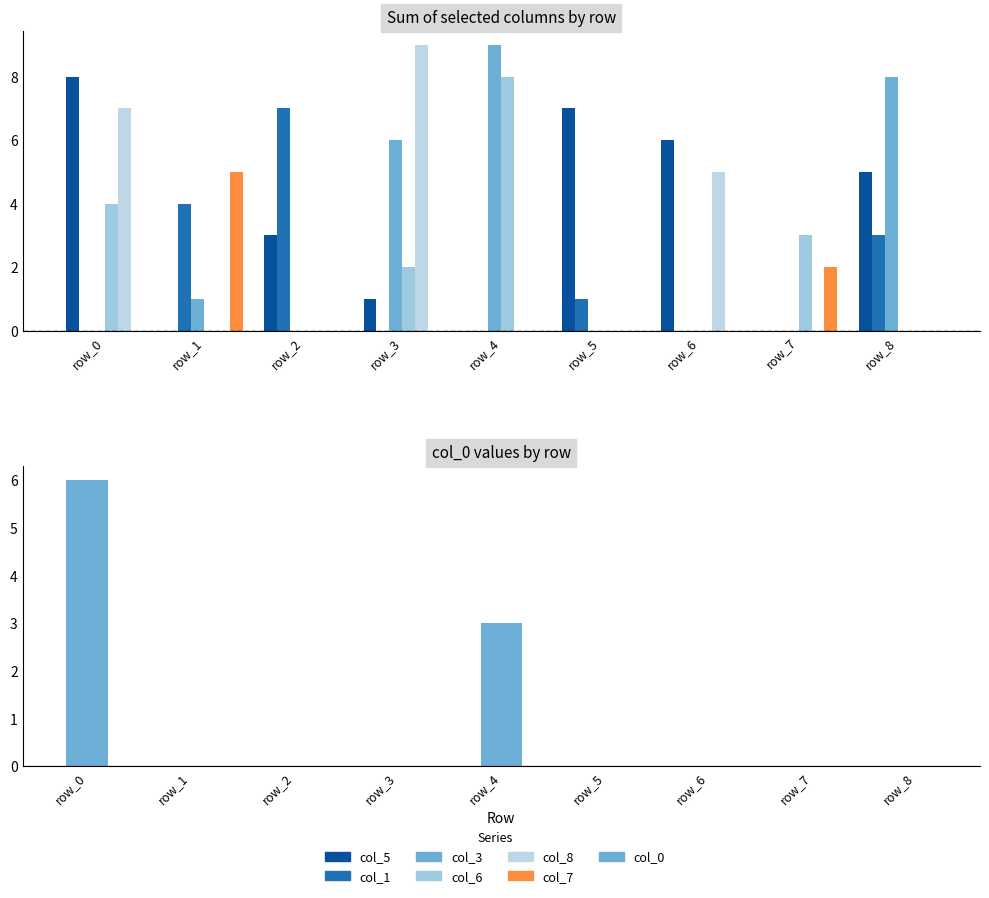

What is the difference between the maximum and minimum values in the col_1 series?

7